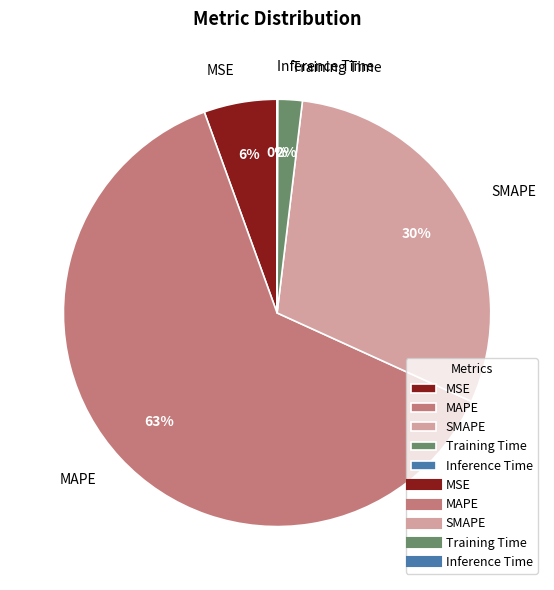

To the nearest percent, what is the average slice percentage?

20%